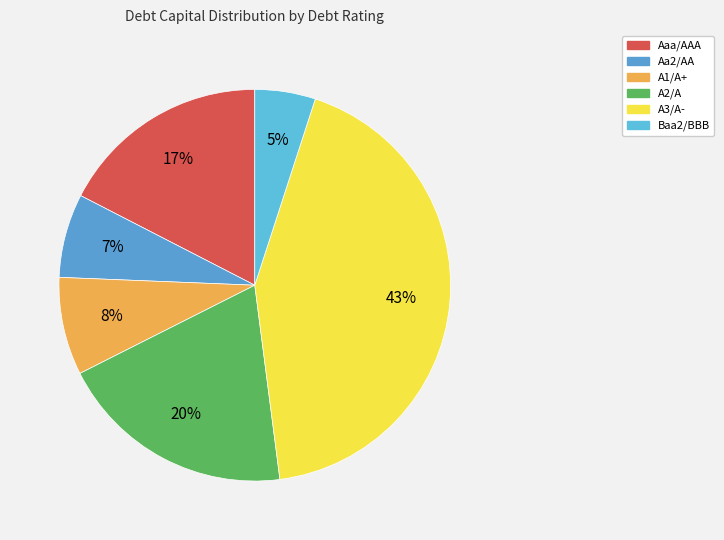

Count the number of slices in the pie.

6